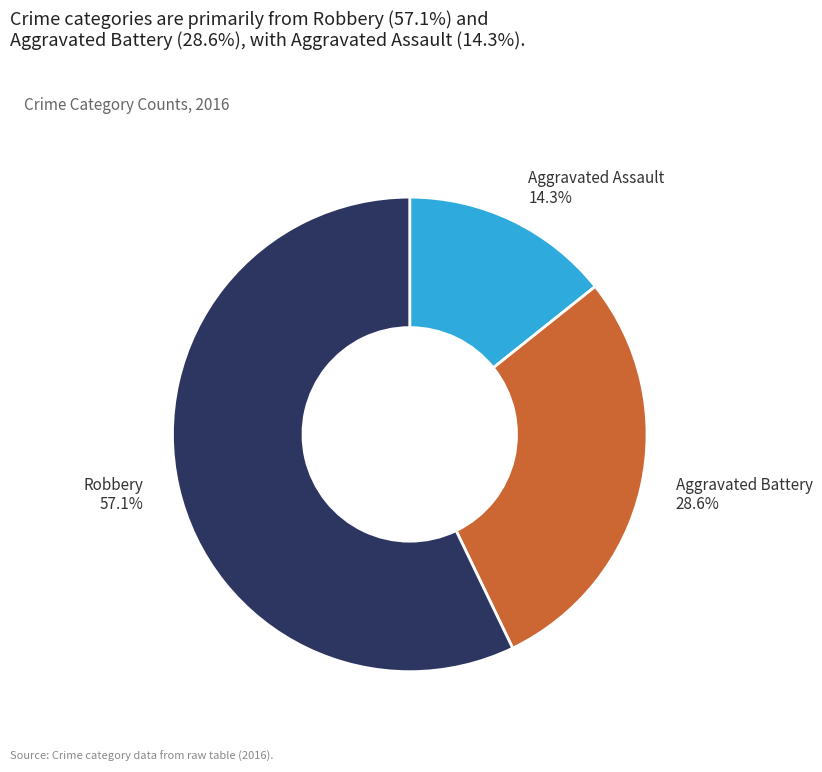

Does Robbery account for over 50% of the chart?

Yes